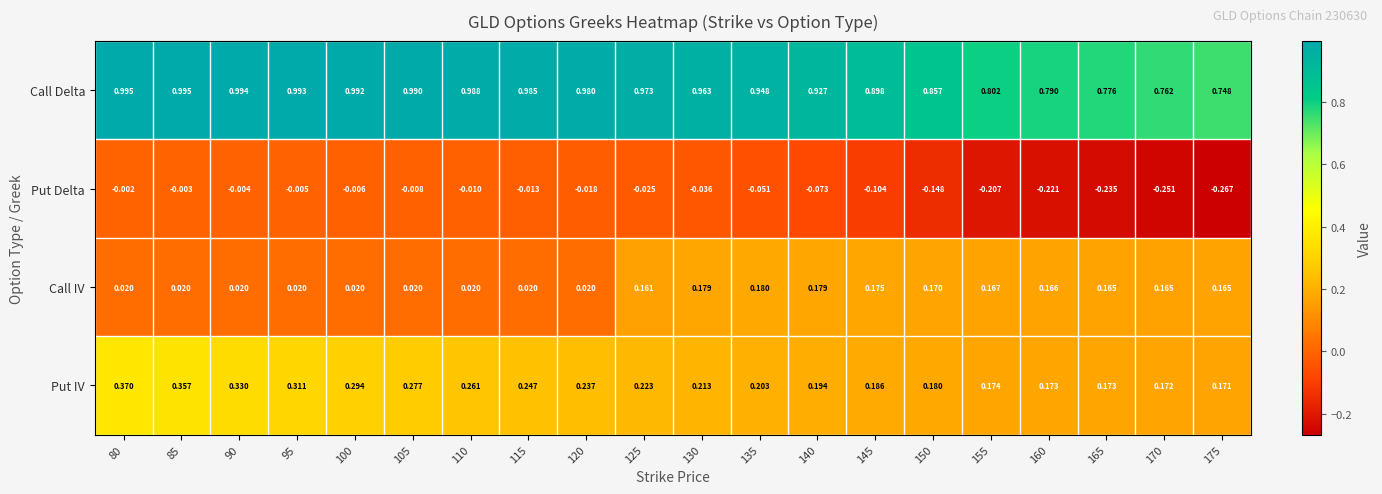

Which series has the largest total across all categories?

Call Delta